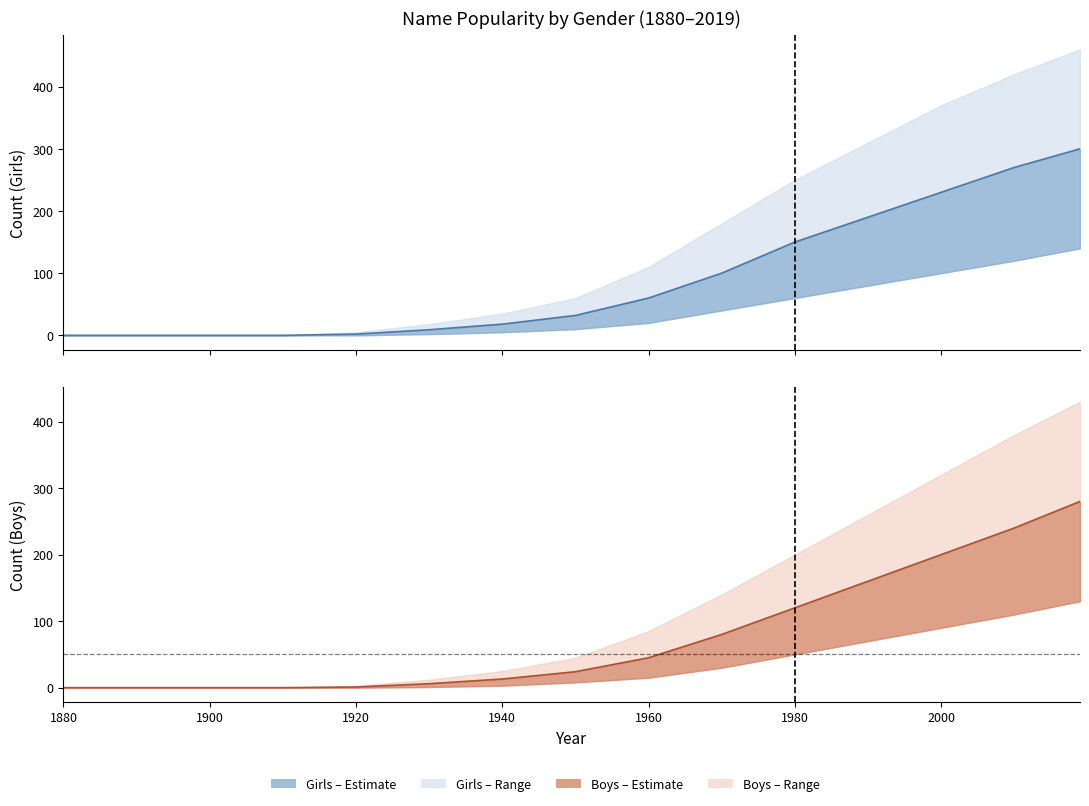

True or false: Girls and Boys intersect in this chart.

False